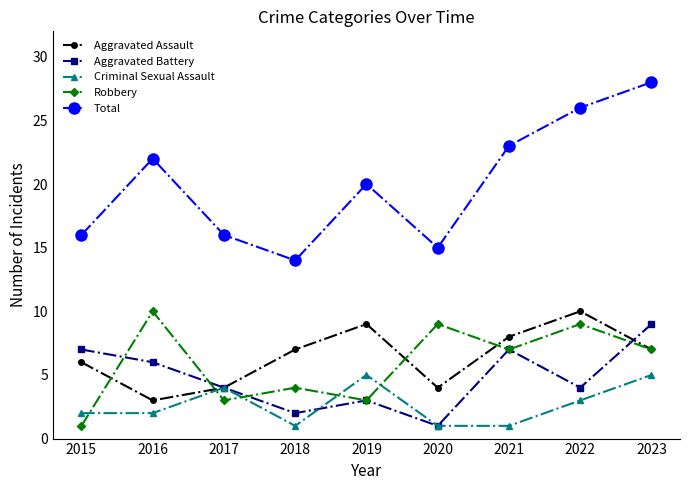

True or false: Total has more than 0 points higher than both neighbors.

True